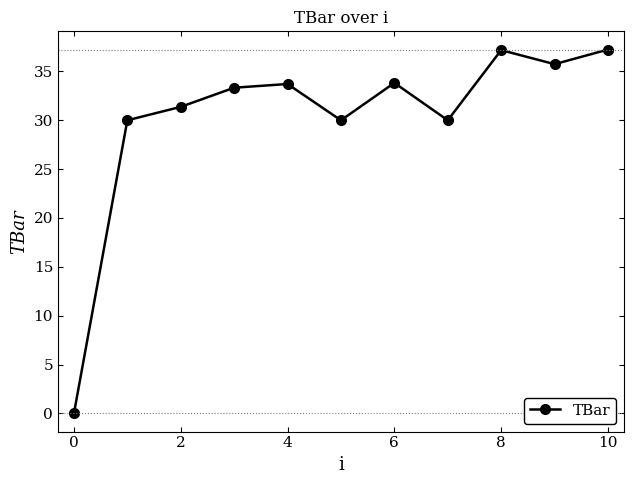

What is the value of the 2nd point from the left?

30.0